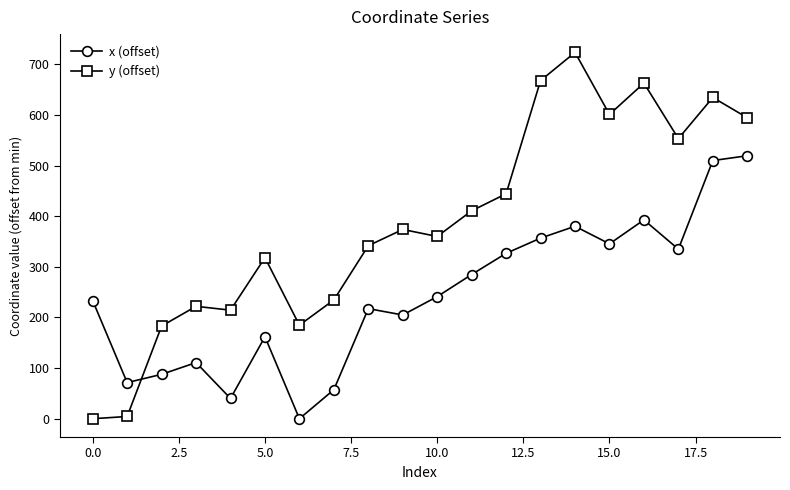

Which series has the widest spread of values?

y (offset)